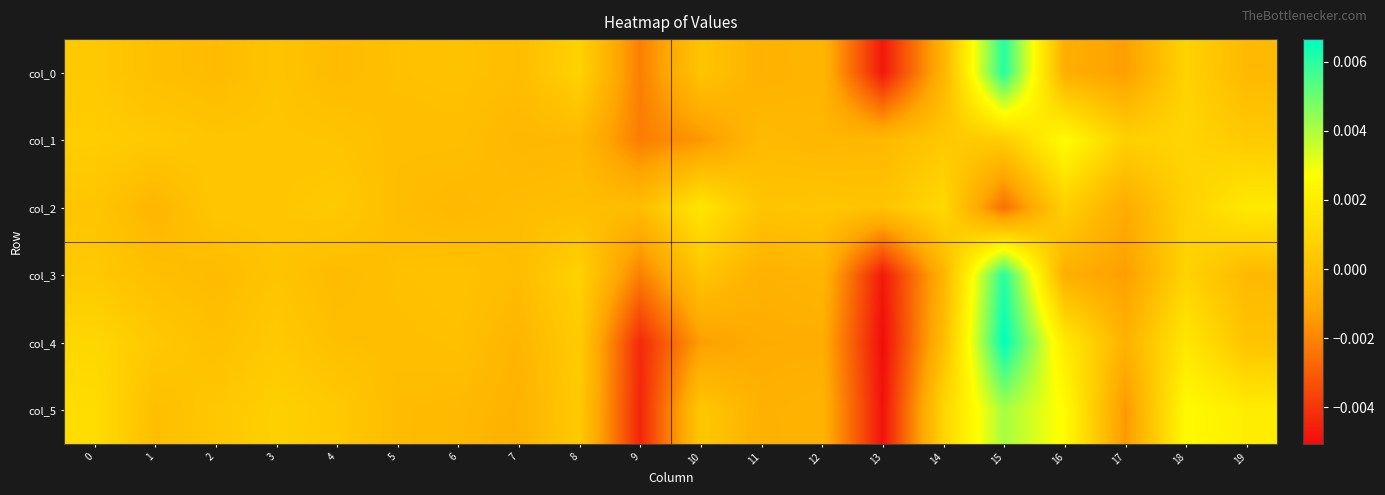

At 16, list the series in order from largest to smallest.

col_1, col_5, col_4, col_2, col_0, col_3